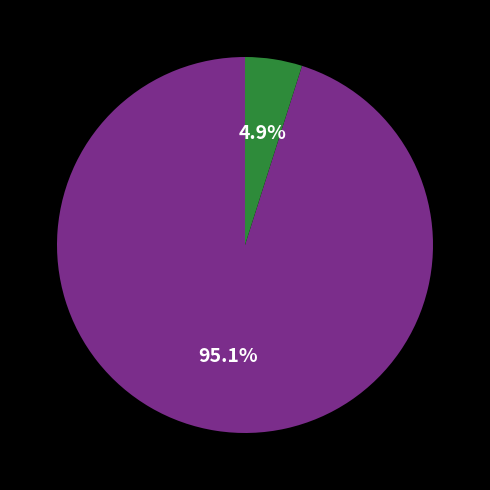

Does any single category account for the majority?

Yes